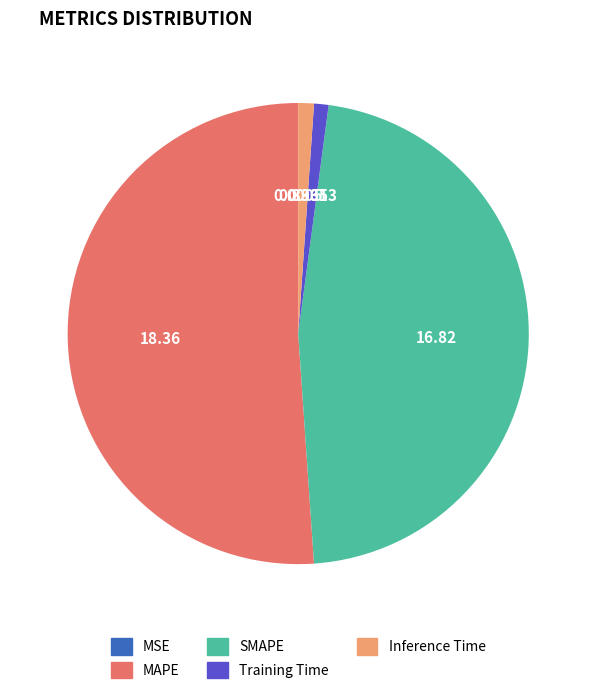

Between SMAPE and Inference Time, which is larger?

SMAPE